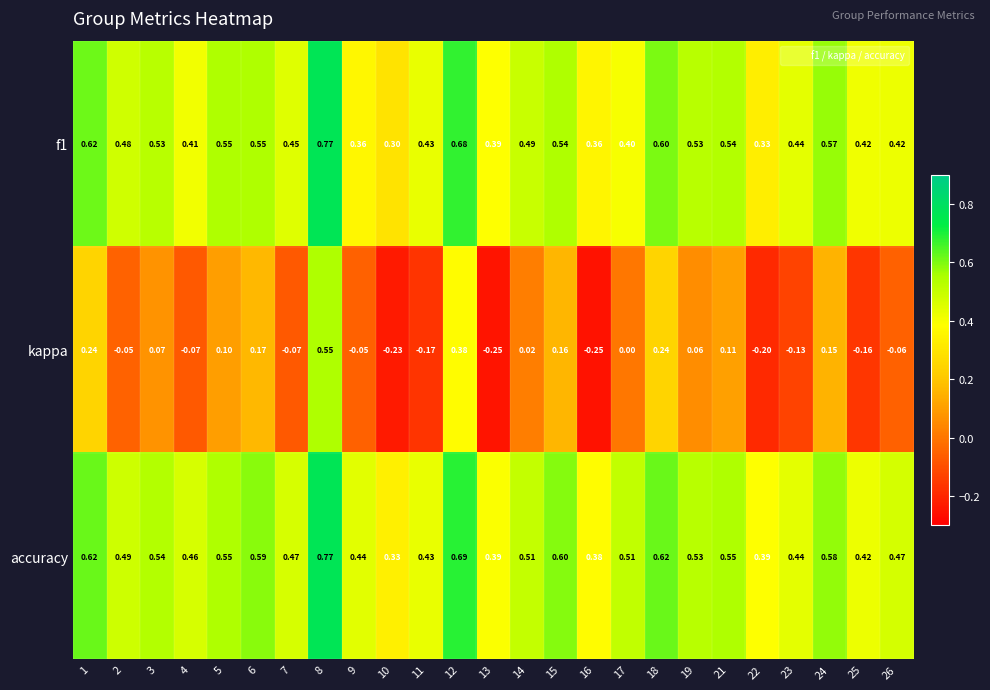

Which series has the widest spread of values?

kappa